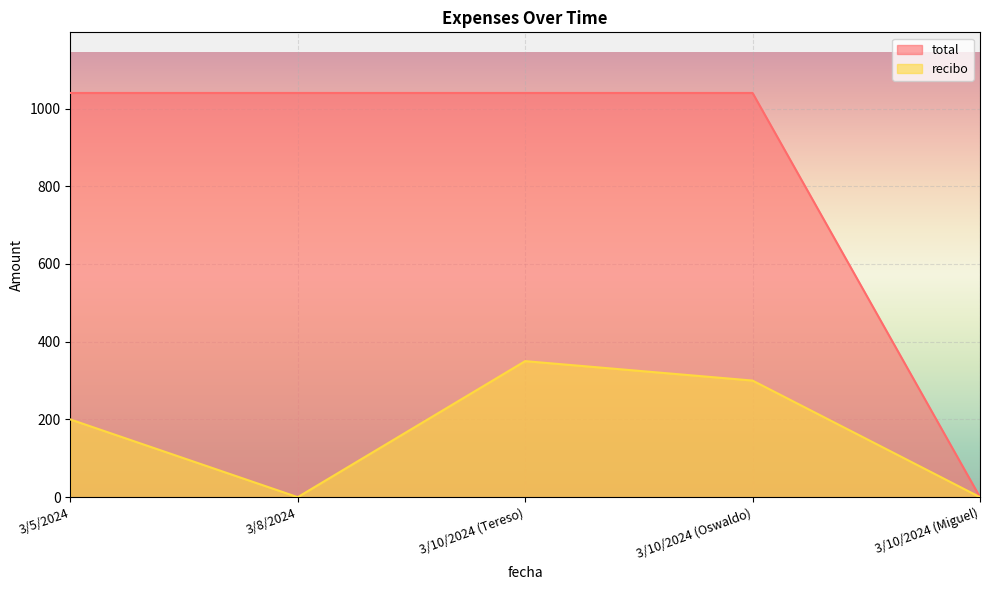

What is the label of the 4th point from the right?

3/8/2024